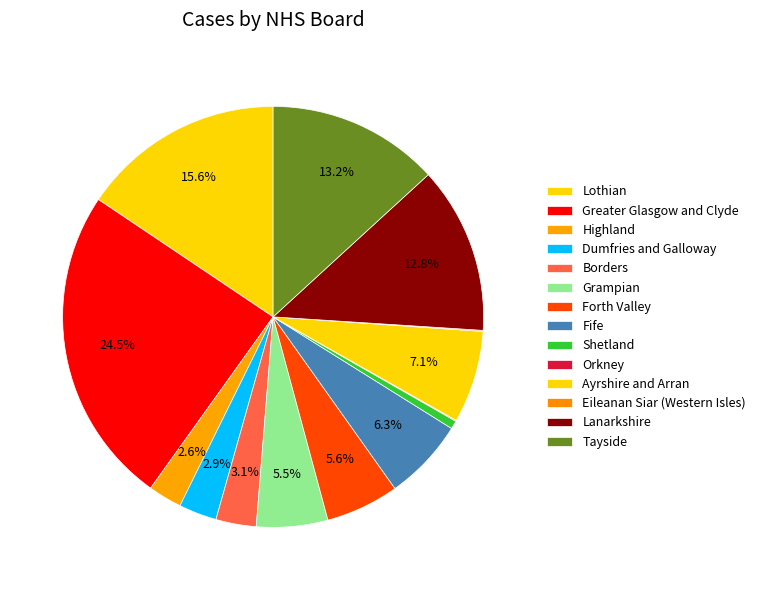

Which slice is the smallest?

Orkney